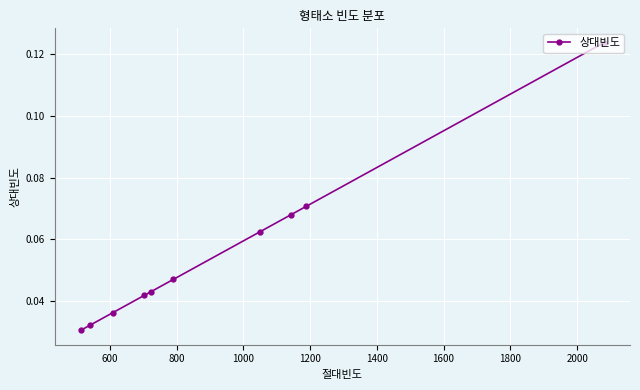

How many values are between 0 and 1?

10